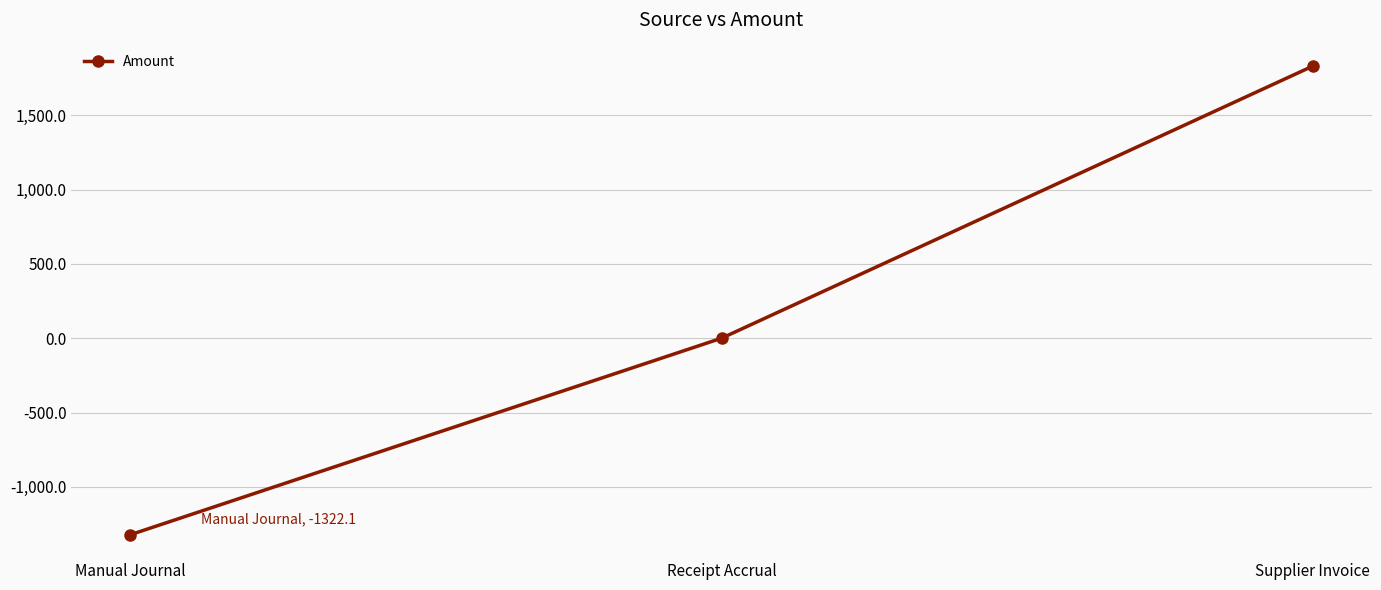

How many data points does each series have?

3